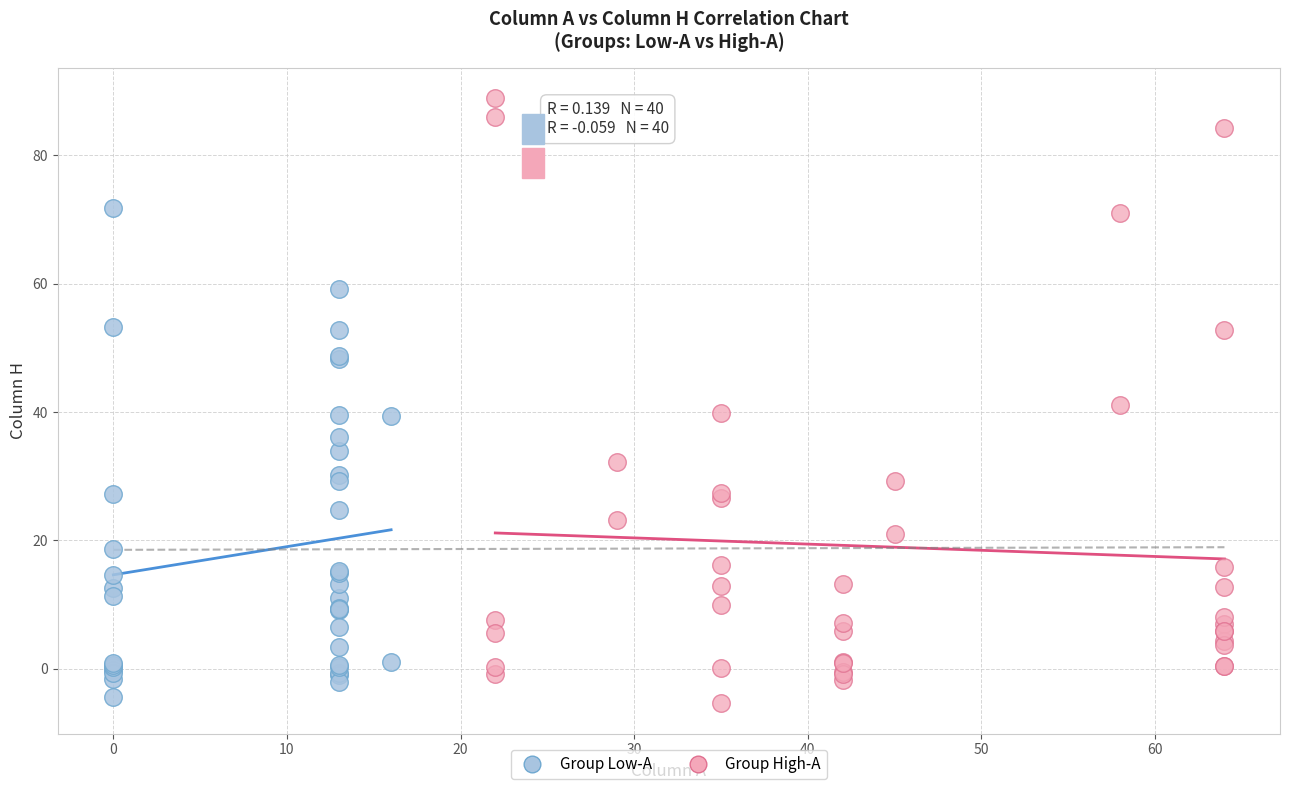

Which series has the widest spread of Y values?

Group High-A